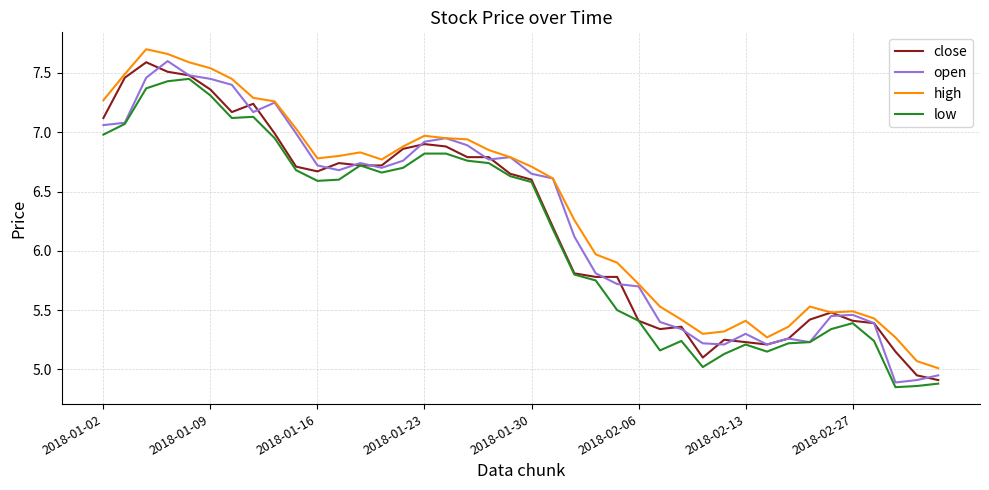

True or false: high and low intersect in this chart.

False